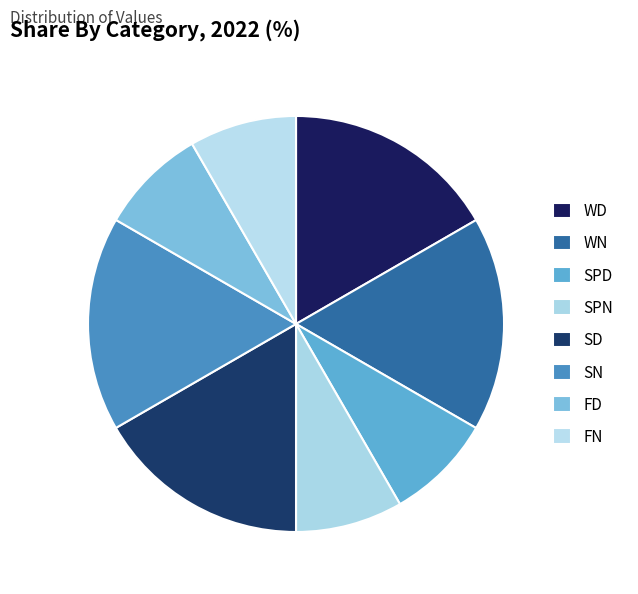

What percentage is the FN slice, to the nearest percent?

8%